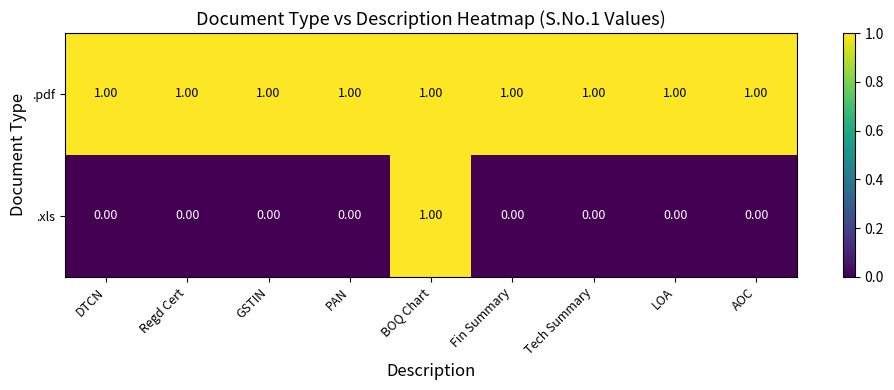

Which category has the highest value in the .xls series?

BOQ Chart